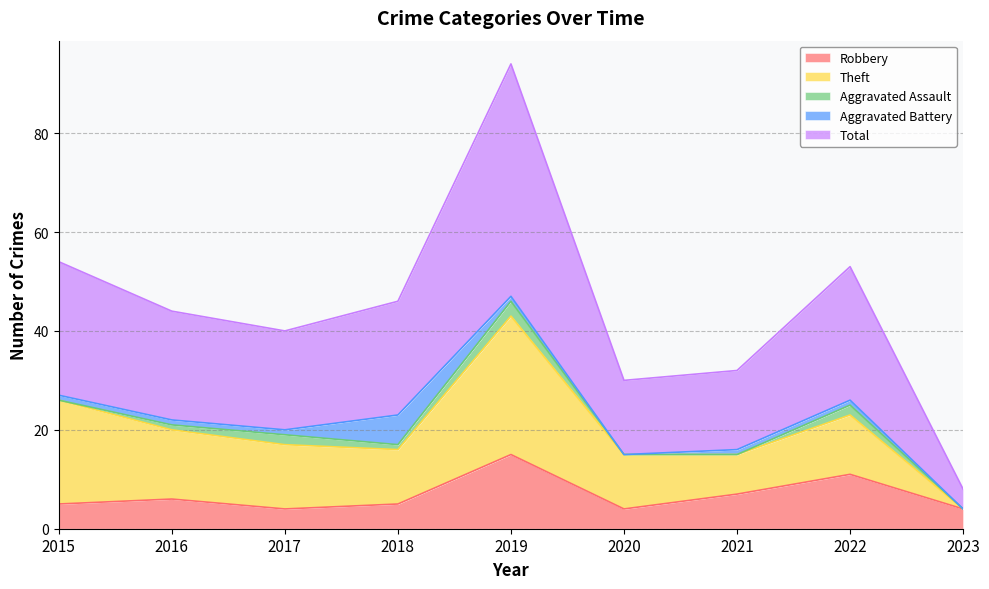

The Aggravated Assault series shows 0 at 2018. True or false?

False